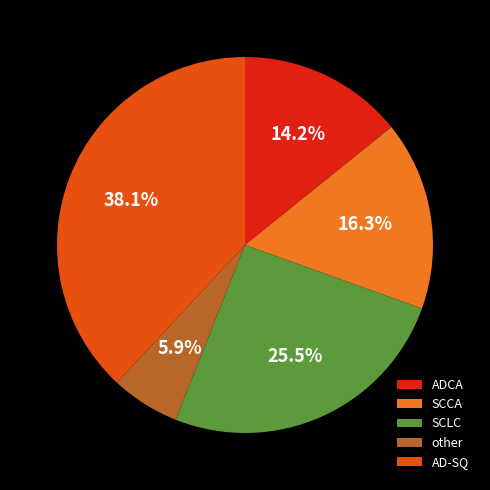

How much of the chart is everything except AD-SQ?

61.9%